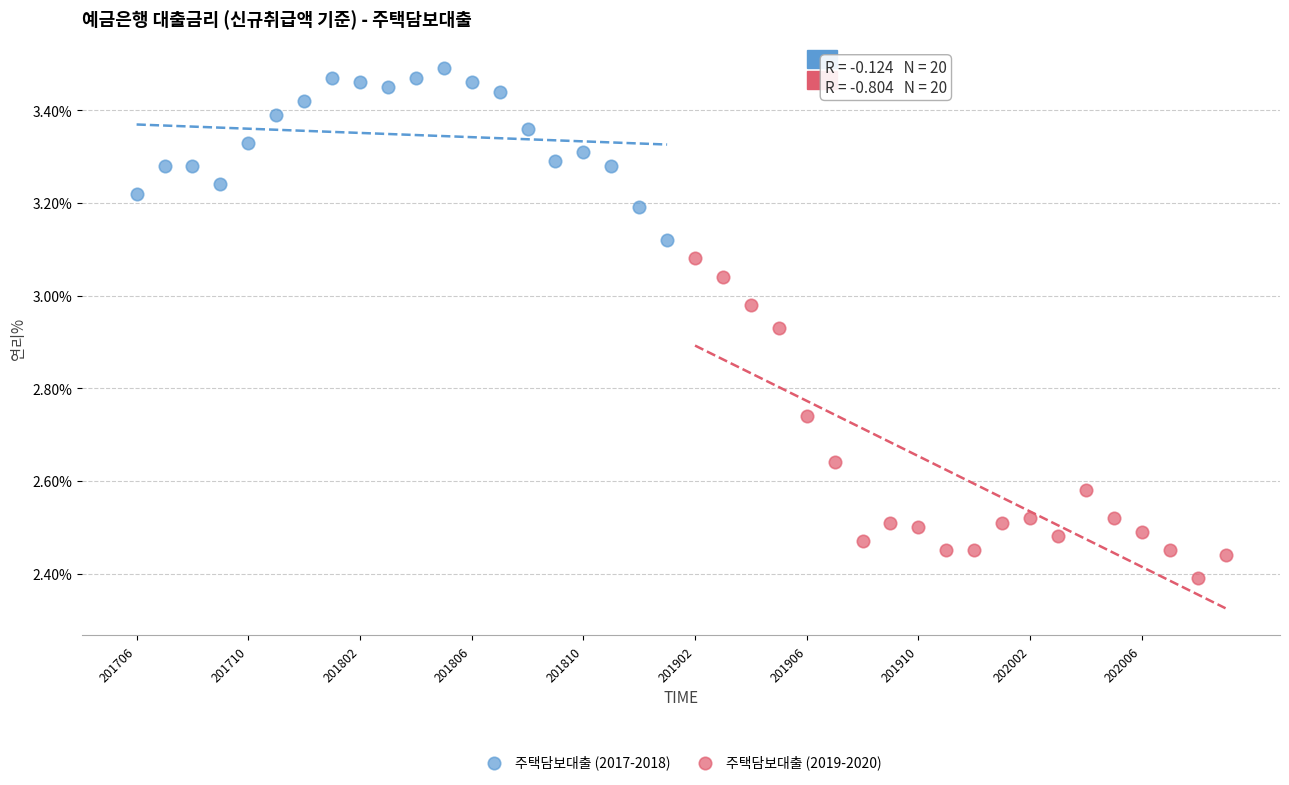

Which series contains the lowest Y value?

주택담보대출 (2019-2020)